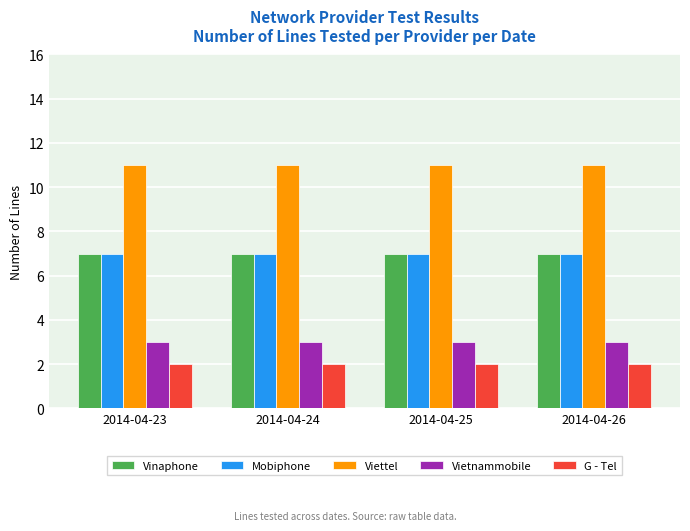

Reading right to left, list all the values displayed in this chart.

Vinaphone: 2014-04-26=7	2014-04-25=7	2014-04-24=7	2014-04-23=7
Mobiphone: 2014-04-26=7	2014-04-25=7	2014-04-24=7	2014-04-23=7
Viettel: 2014-04-26=11	2014-04-25=11	2014-04-24=11	2014-04-23=11
Vietnammobile: 2014-04-26=3	2014-04-25=3	2014-04-24=3	2014-04-23=3
G - Tel: 2014-04-26=2	2014-04-25=2	2014-04-24=2	2014-04-23=2